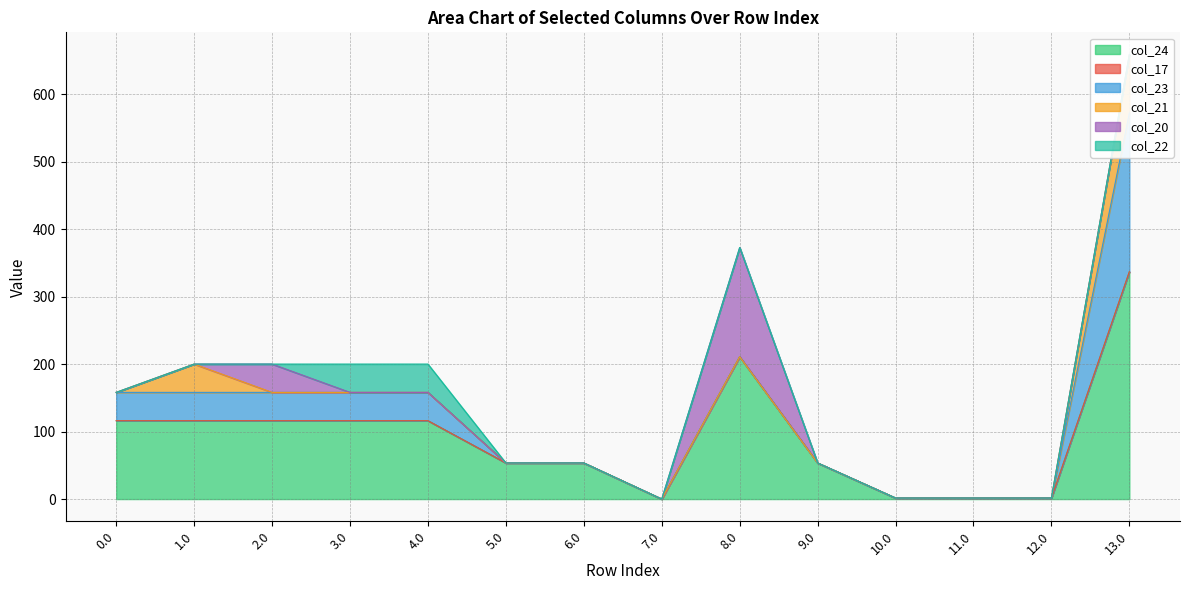

Reading left to right, list all the values displayed in this chart.

col_24: 116.2	116.2	116.2	116.2	116.2	53.5	53.5	0.0	211.0	53.5	1.5	1.5	1.5	337.1
col_17: 0.0	0.0	0.0	0.0	0.0	0.0	0.0	0.0	0.0	0.0	0.0	0.0	0.0	0.0
col_23: 42.0	42.0	42.0	42.0	42.0	0.0	0.0	0.0	0.0	0.0	0.0	0.0	0.0	235.3
col_21: 0.0	42.0	0.0	0.0	0.0	0.0	0.0	0.0	0.0	0.0	0.0	0.0	0.0	86.2
col_20: 0.0	0.0	42.0	0.0	0.0	0.0	0.0	0.0	162.0	0.0	0.0	0.0	0.0	0.5
col_22: 0.0	0.0	0.0	42.0	42.0	0.0	0.0	0.0	0.0	0.0	0.0	0.0	0.0	0.0